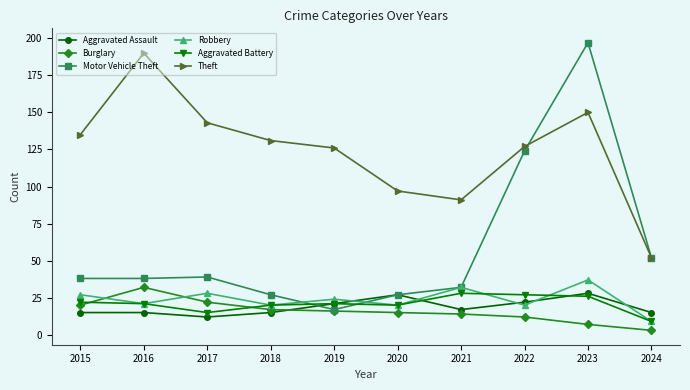

Read the Robbery value at 2024, to the nearest 5.

10